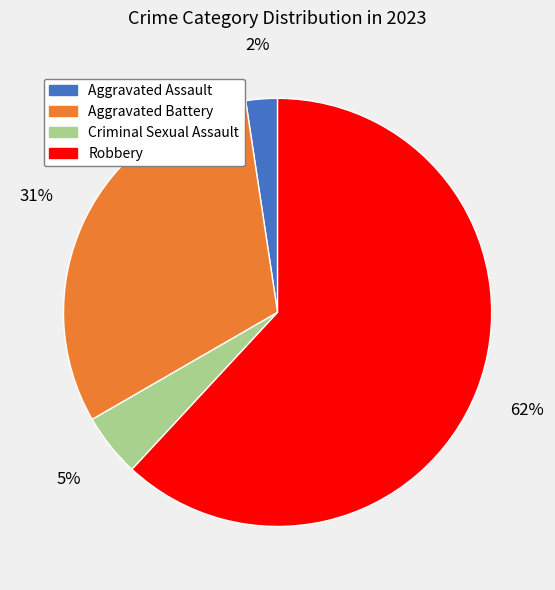

The Robbery slice represents 62% of the pie. True or false?

True